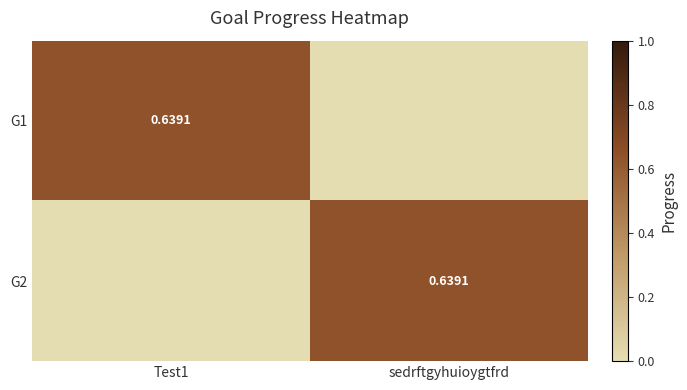

Is the value of G1 at sedrftgyhuioygtfrd greater than the value of G2 at sedrftgyhuioygtfrd?

No